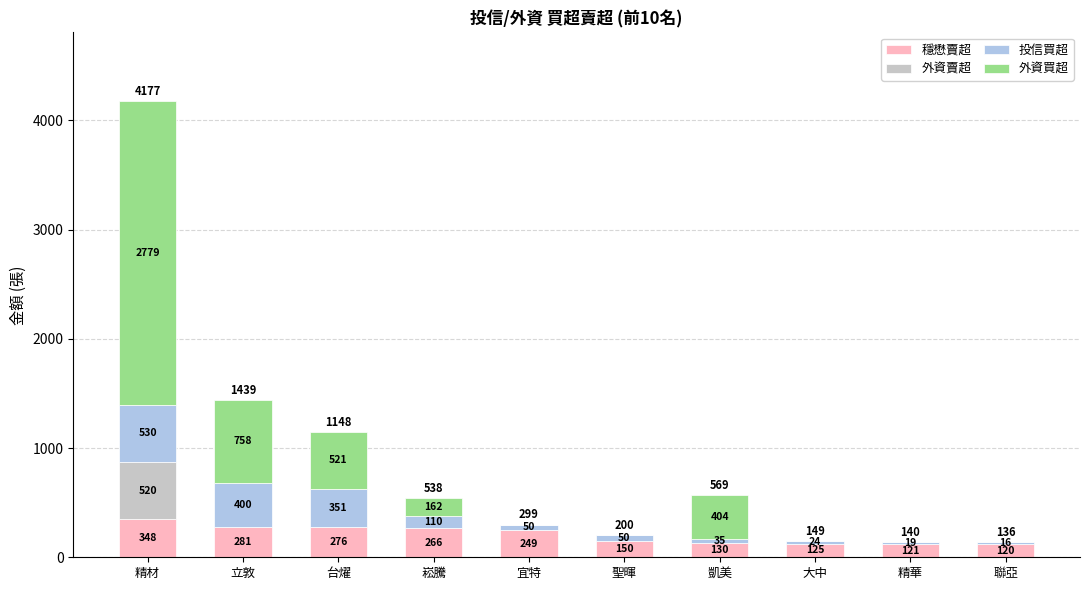

Are the bars horizontal?

No